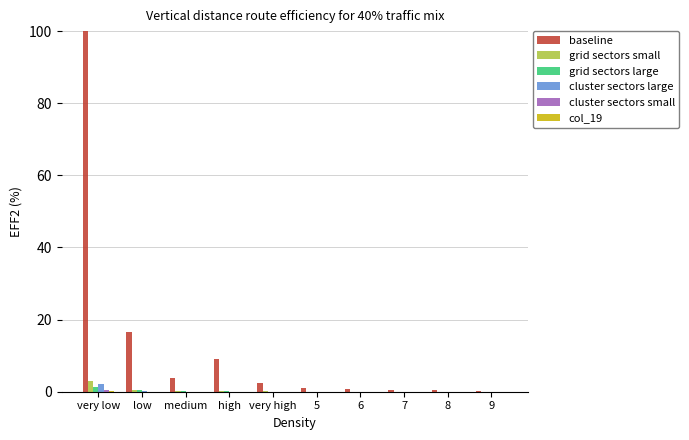

Which series has the largest total across all categories?

baseline